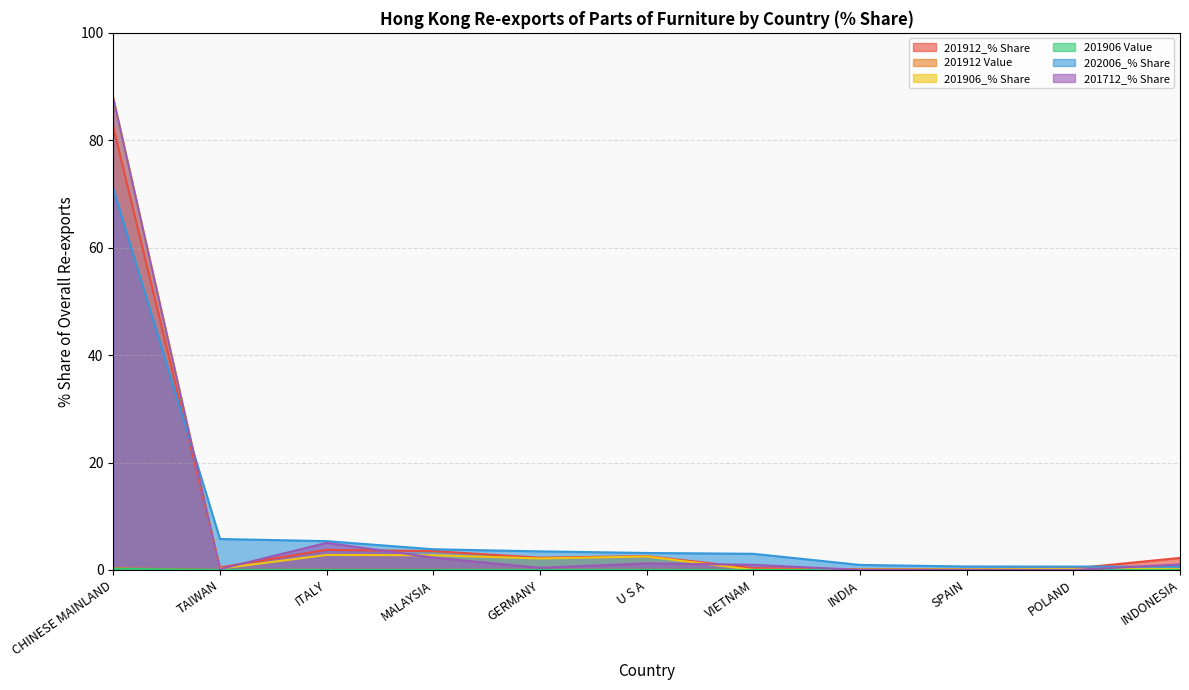

What is the spread (max minus min) of values at SPAIN?

0.6